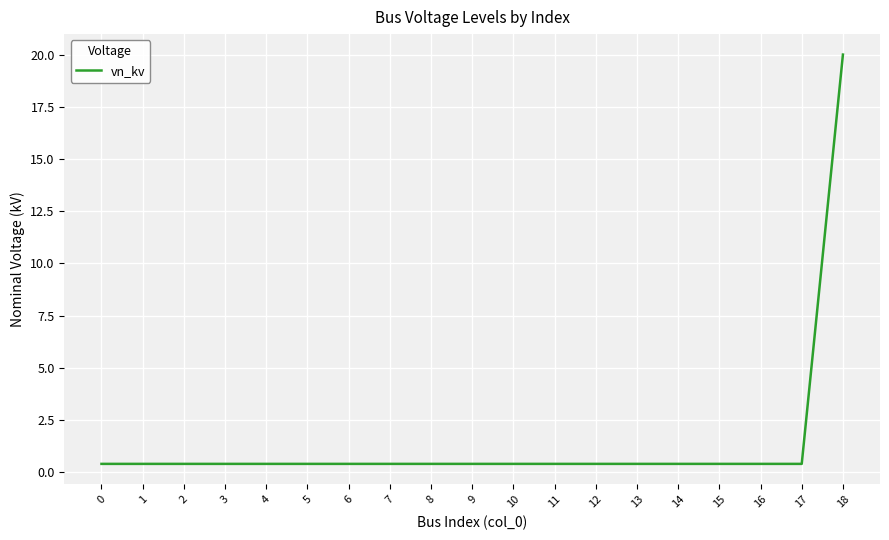

What is the sum of all values?

27.2